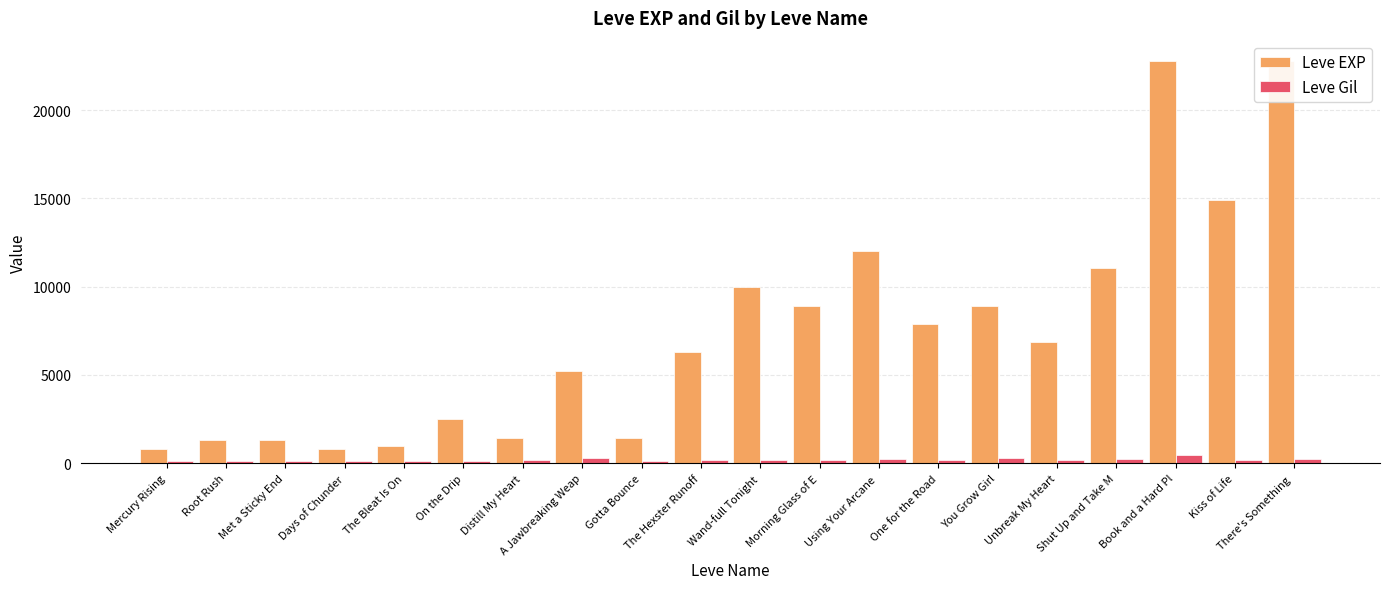

What is the value of the Leve EXP bar at the 3rd from the left?

1330